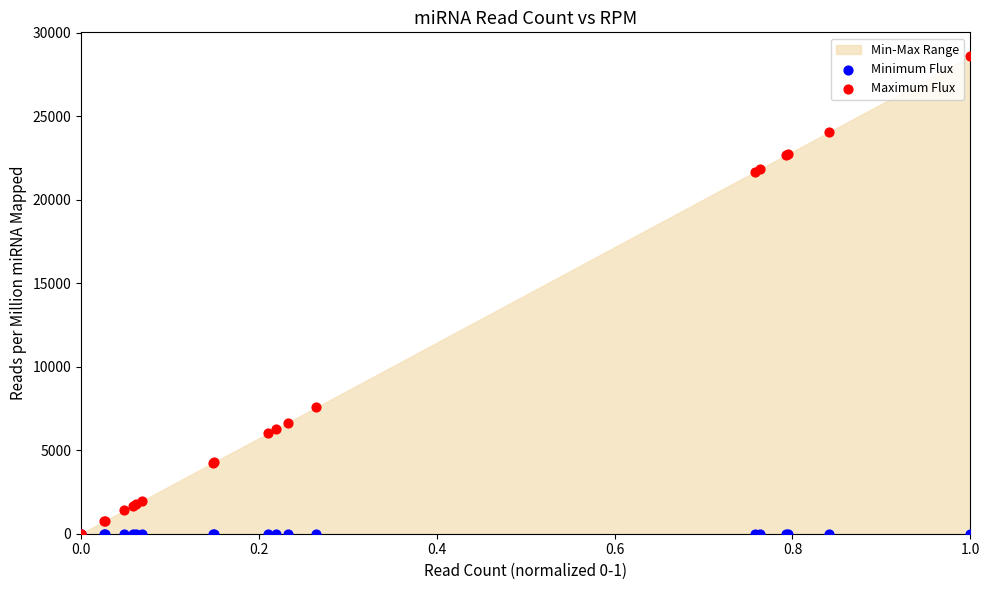

In the Maximum Flux series, what Y value is closest to 14290?

7565.4